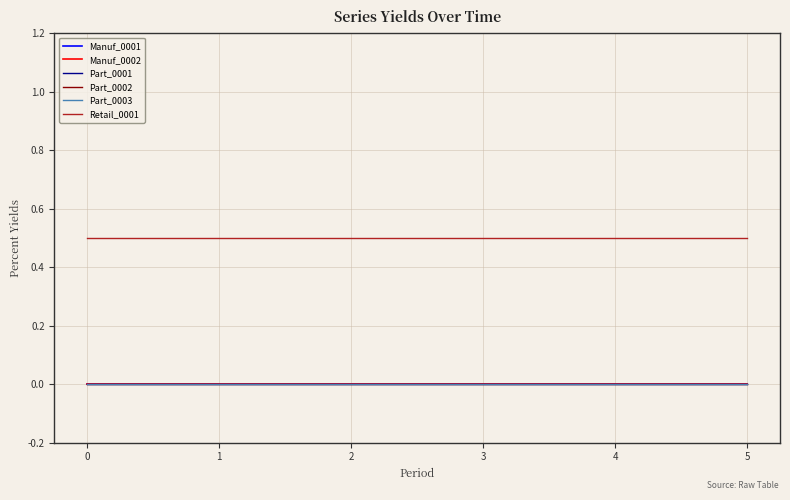

Reading right to left, extract all data points from this chart.

Manuf_0001: 0.0	0.0	0.0	0.0	0.0	0.0
Manuf_0002: 0.0	0.0	0.0	0.0	0.0	0.0
Part_0001: 0.0	0.0	0.0	0.0	0.0	0.0
Part_0002: 0.0	0.0	0.0	0.0	0.0	0.0
Part_0003: 0.0	0.0	0.0	0.0	0.0	0.0
Retail_0001: 0.5	0.5	0.5	0.5	0.5	0.5